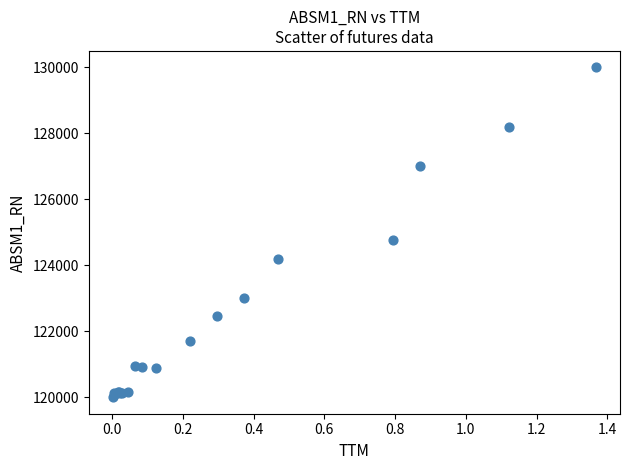

What Y value in the scatter plot is closest to 124998?

124759.9